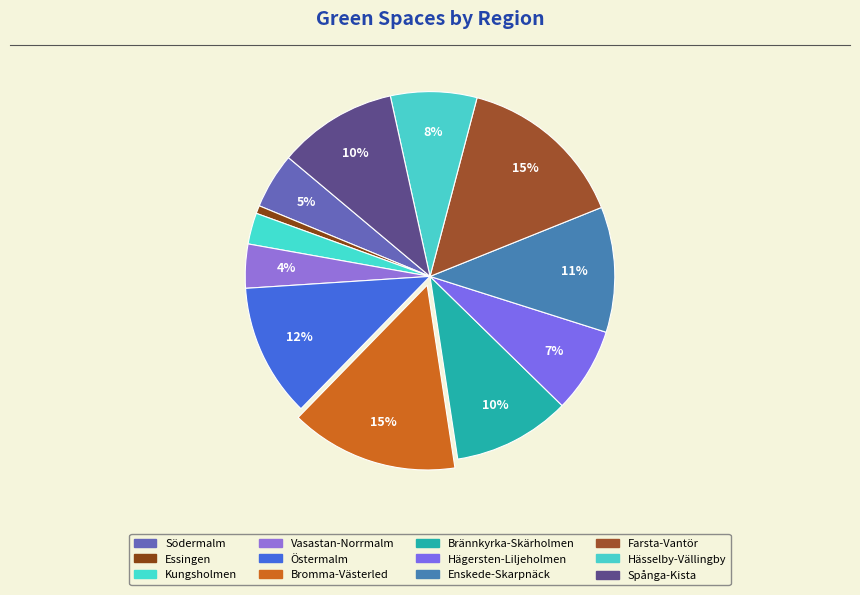

Combined, do Bromma-Västerled and Kungsholmen account for over 50%?

No